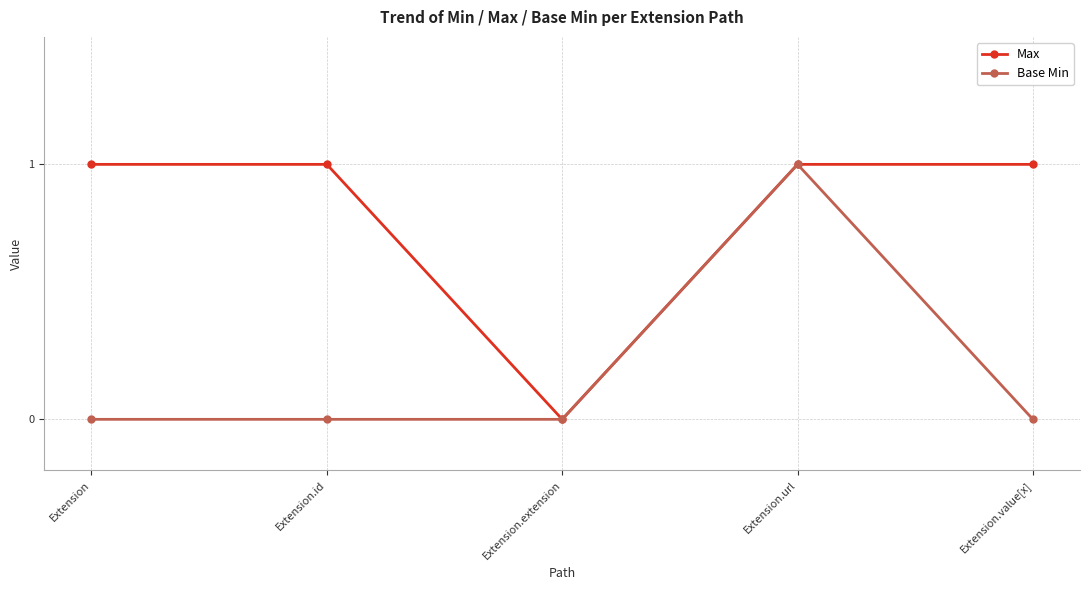

The Base Min series shows 0 at Extension.id. True or false?

True